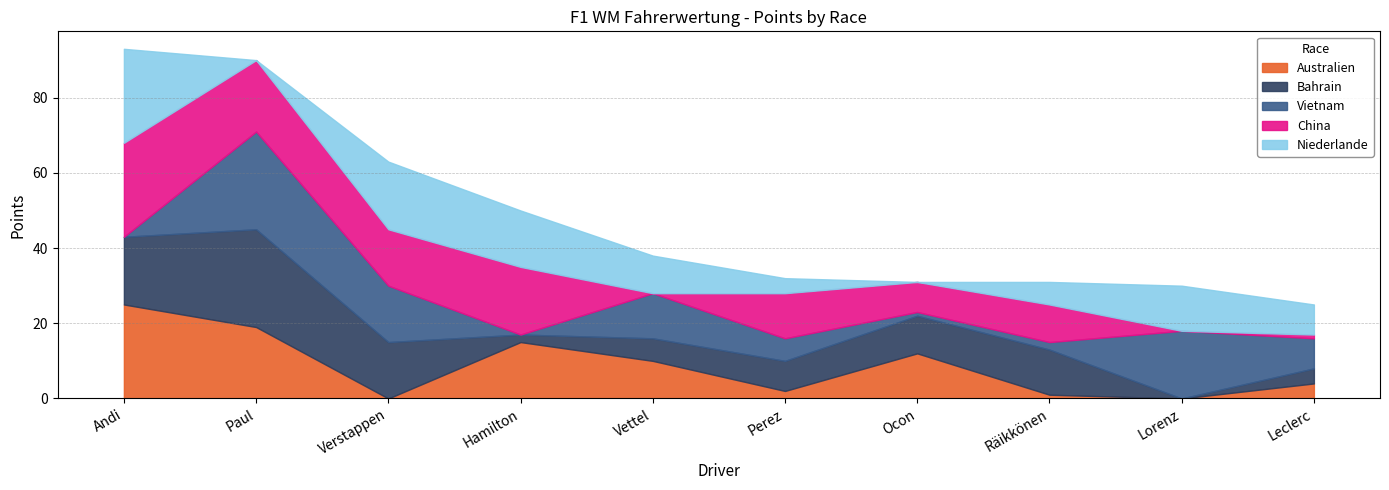

What is the label of the 1st point from the right?

Leclerc